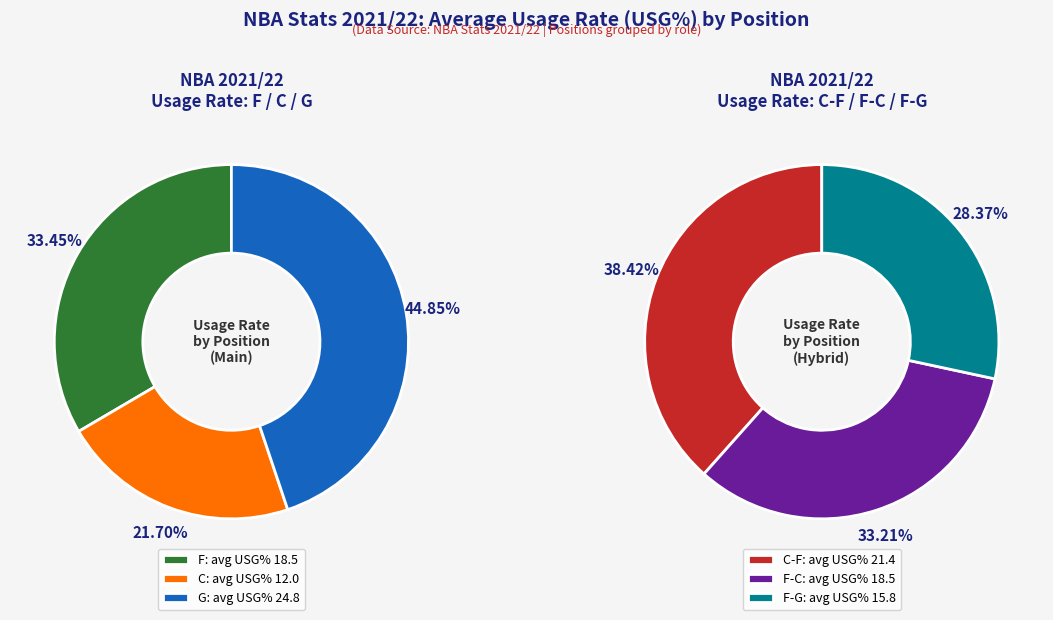

What is the smallest slice in the pie chart?

C